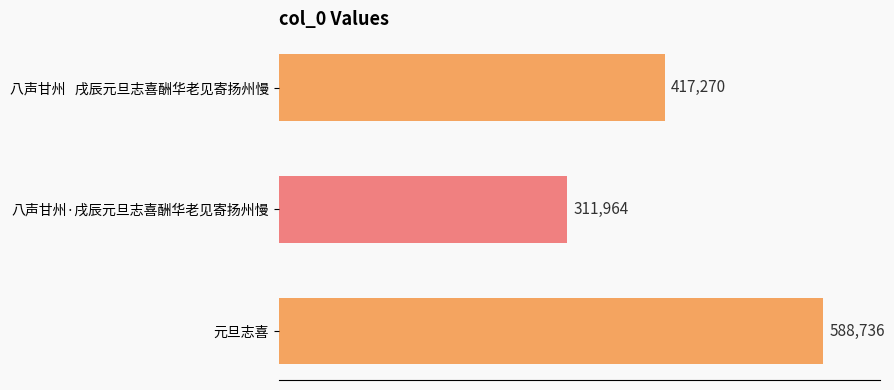

Approximately how many times larger is the value at 八声甘州·戌辰元旦志喜酬华老见寄扬州慢 compared to 八声甘州   戌辰元旦志喜酬华老见寄扬州慢?

0.7